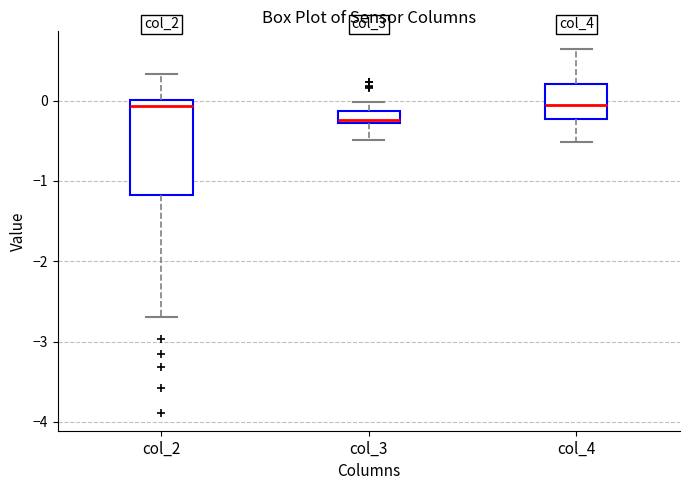

Where is the upper edge of the box for col_4 on the y-axis? The values are not printed on the chart, so give them approximately, as read against the axis.

0.2